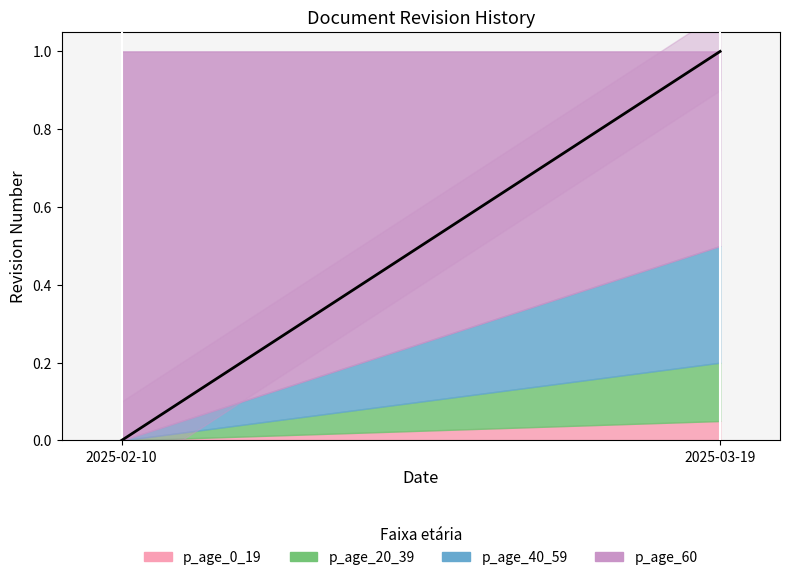

Reading left to right, list all the values displayed in this chart.

0	1